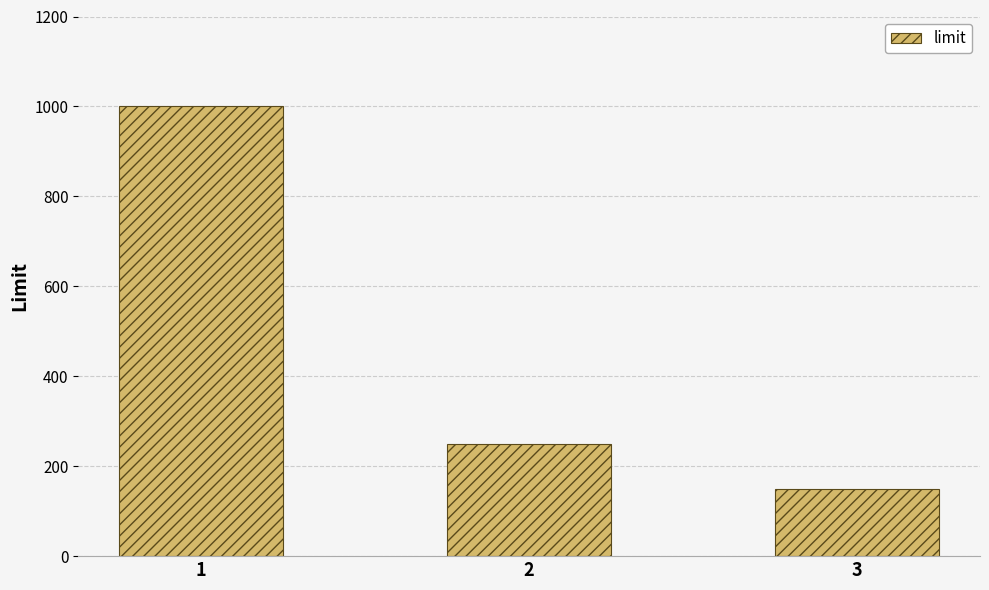

Does the chart contain any negative values?

No